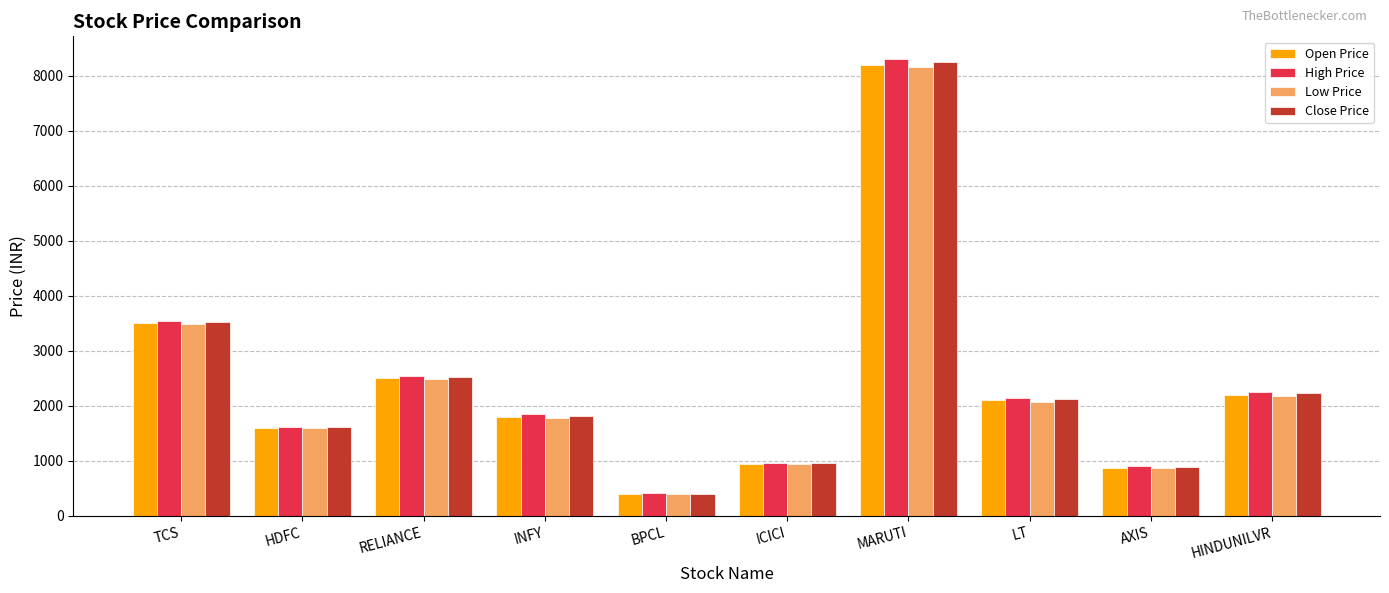

What is the value of the Open Price bar at the 6th from the left?

950